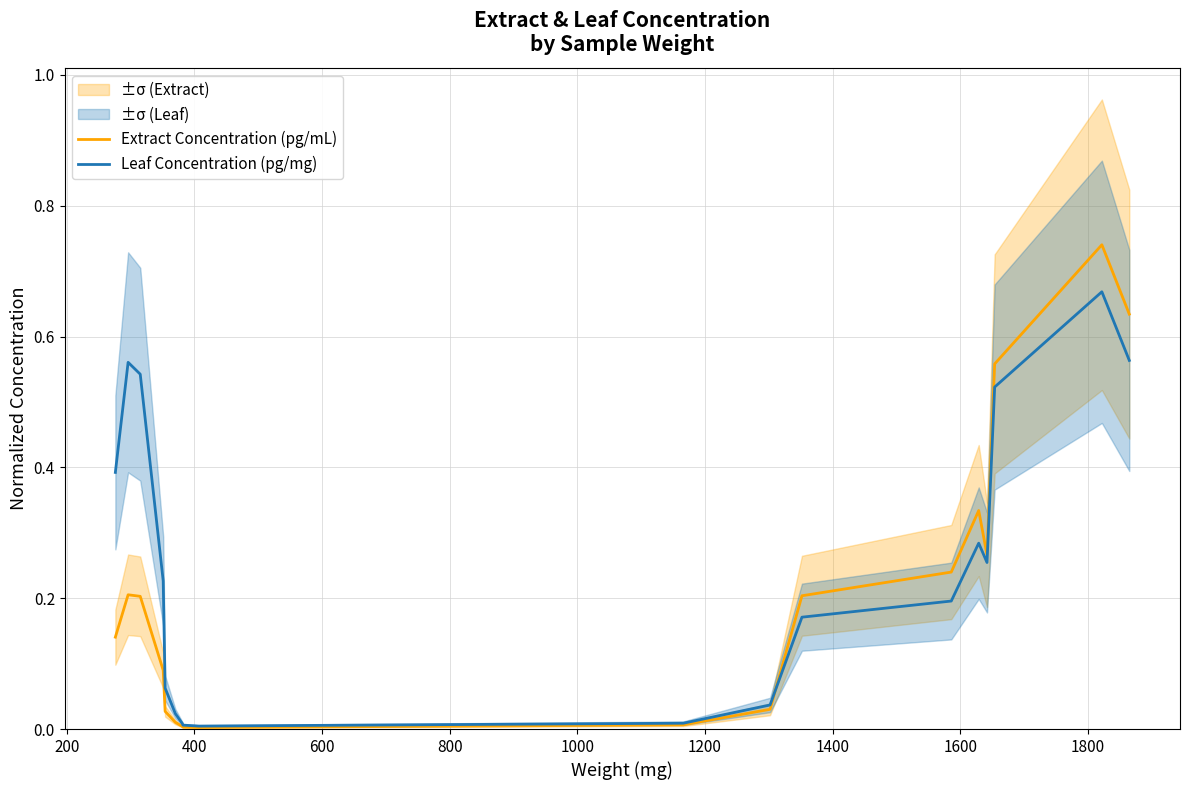

What is the highest value of the Leaf Concentration (pg/mg) series?

0.7